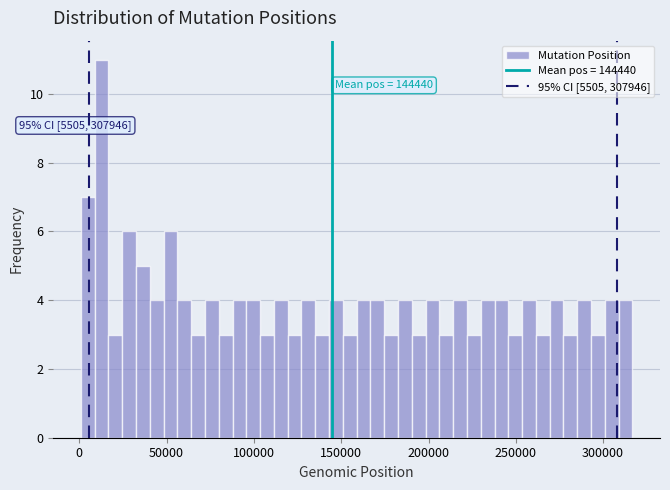

Around what value on the x-axis is the tallest bar? Give the approximate position of its centre, as read against the axis.

15000